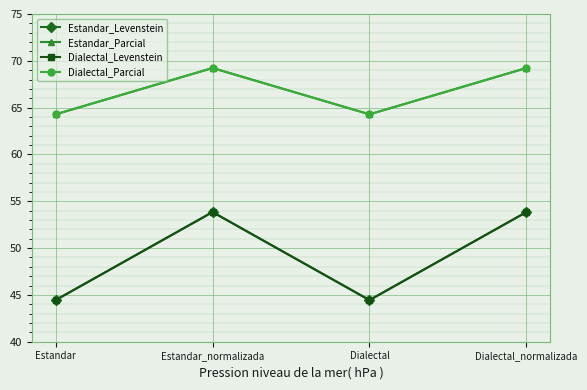

Does the chart have visible grid lines?

Yes